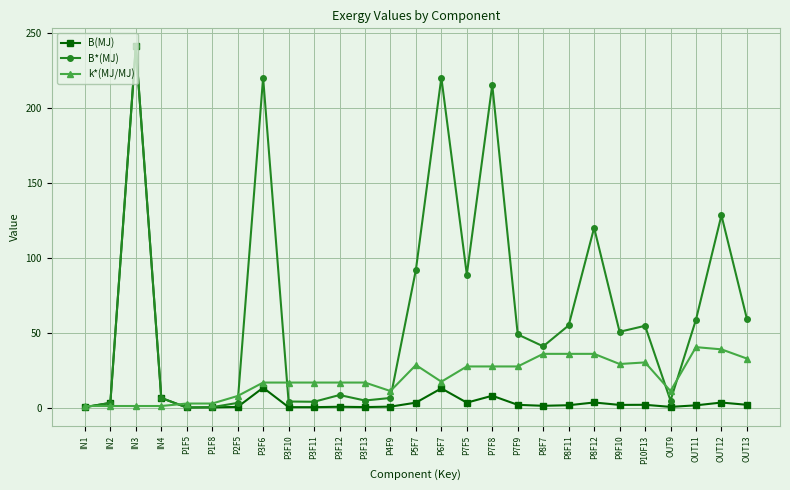

What is the highest value of the B(MJ) series?

241.2